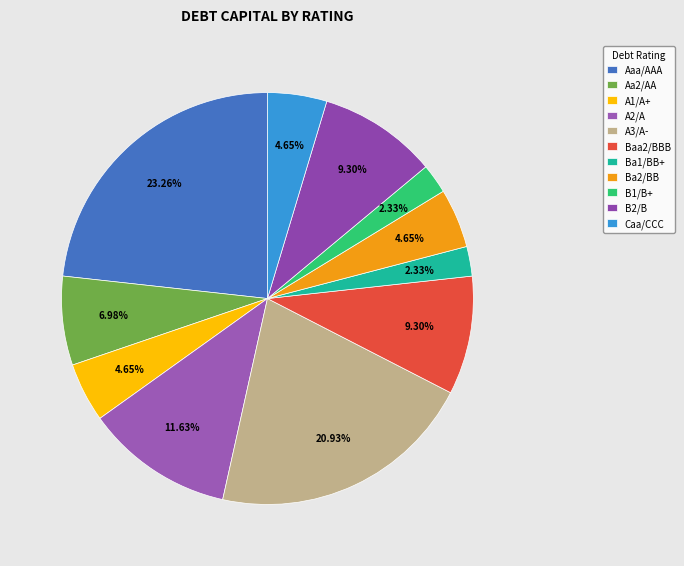

What percentage is NOT represented by Baa2/BBB?

90.7%